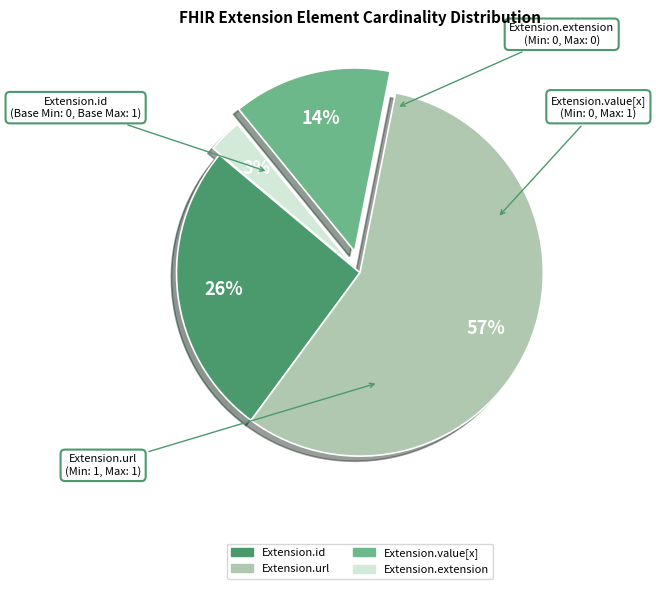

Does any single category account for the majority?

Yes